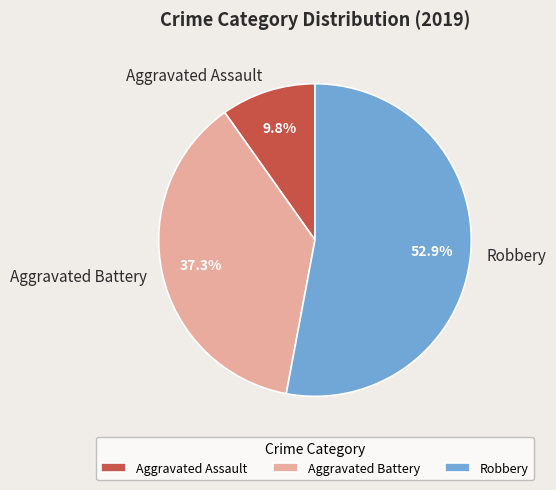

To the nearest percent, what portion does Aggravated Assault represent?

10%